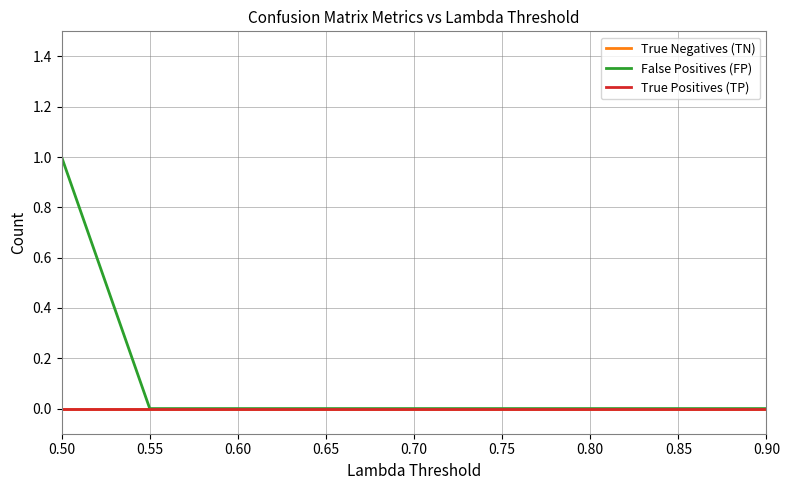

Which series changed the most between 0.60 and 0.90?

True Negatives (TN)